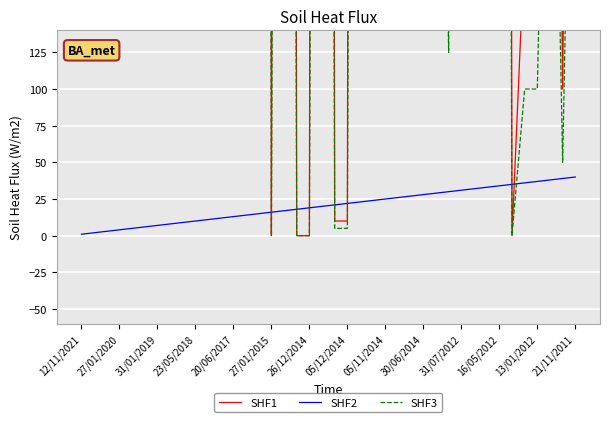

Is it true that SHF2 equals 32 at 26/12/2014?

False